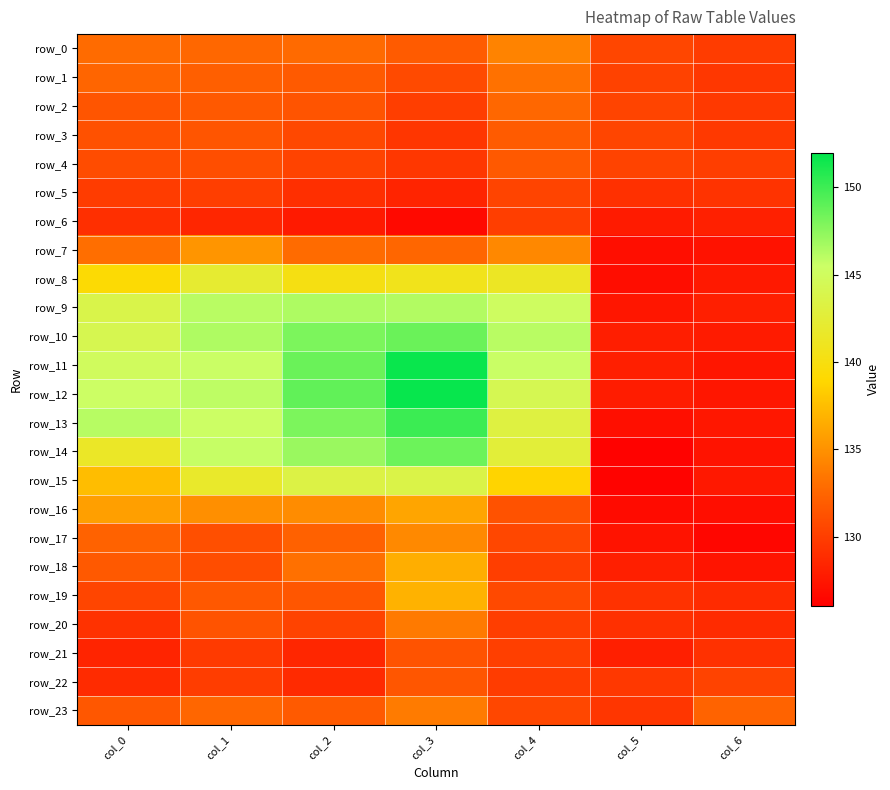

Which series has the largest total across all categories?

row_11